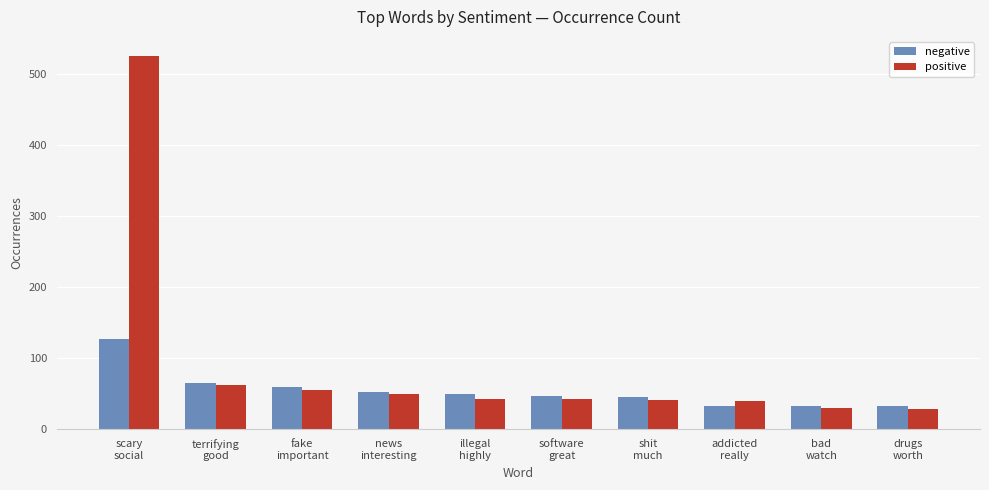

What is the value of the negative bar at the 8th from the left?

33